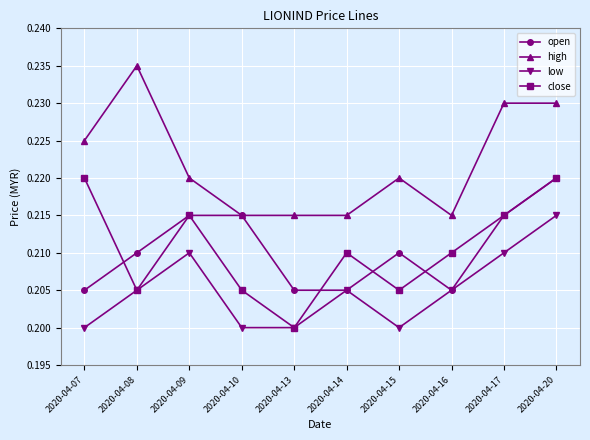

The value of low at 2020-04-07 is 0.3. True or false?

False